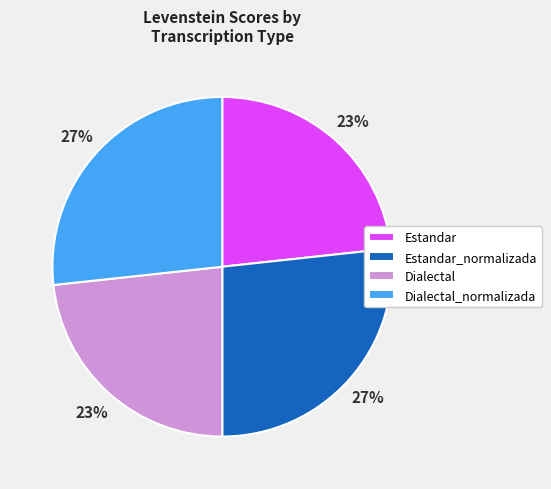

Is there a majority slice in this chart?

No